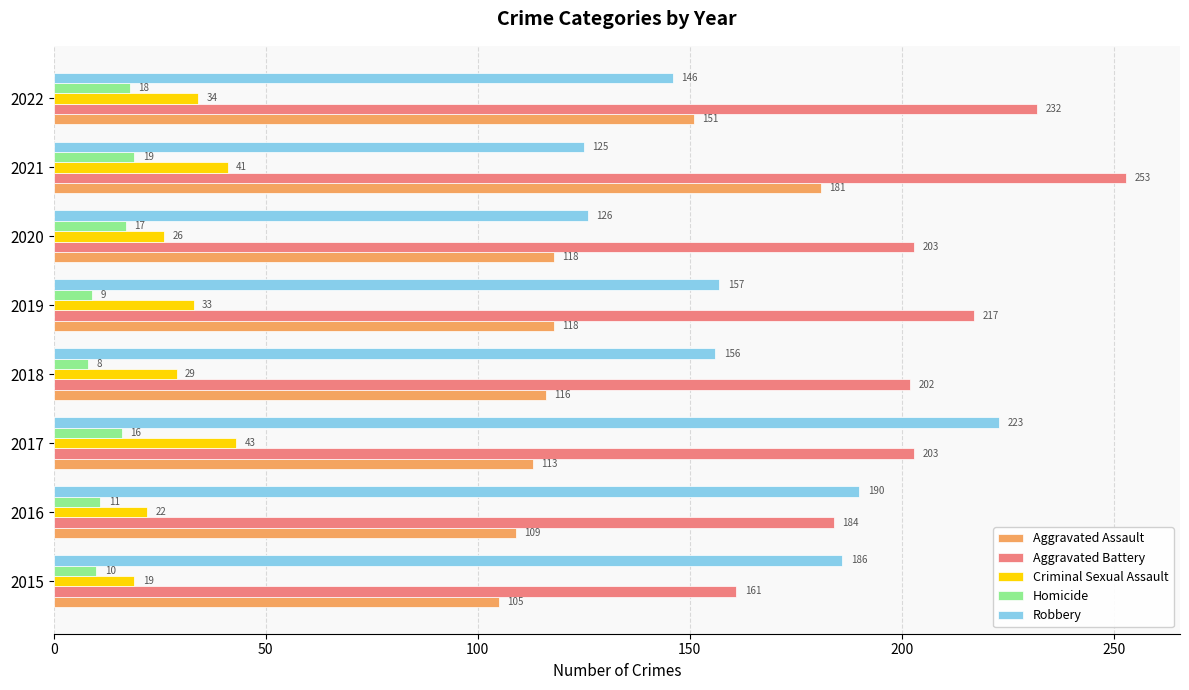

Rank the categories by Homicide value from lowest to highest.

2018, 2019, 2015, 2016, 2017, 2020, 2022, 2021